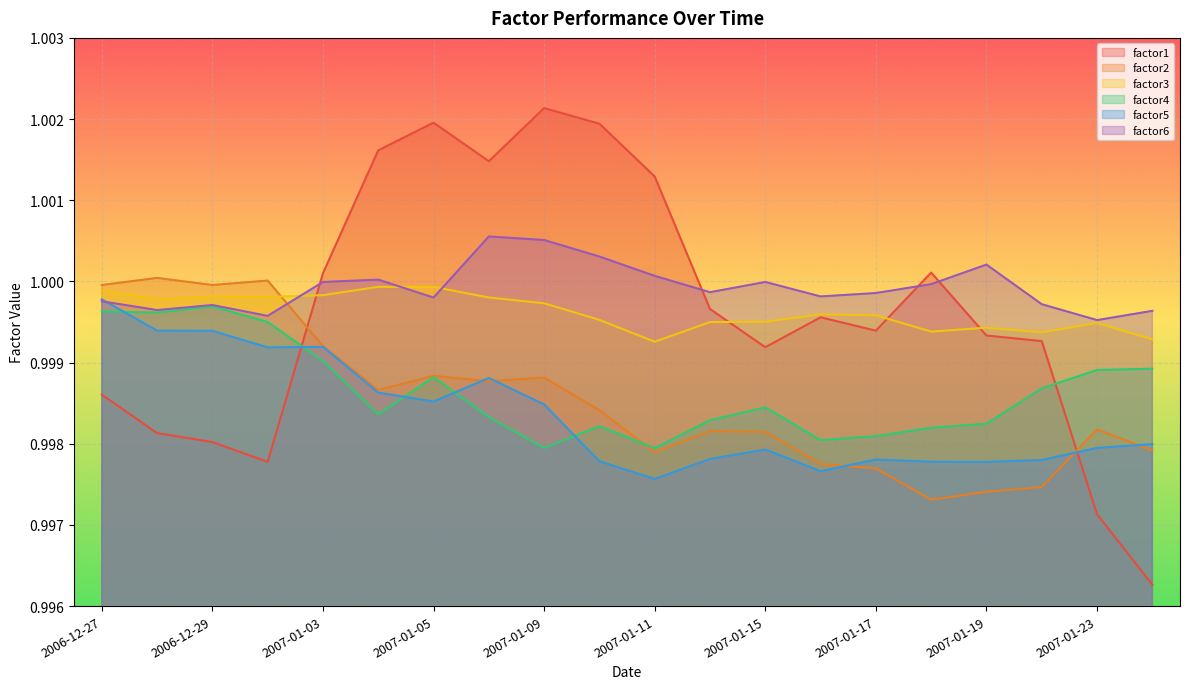

Does the chart display data point markers on the line(s)?

No